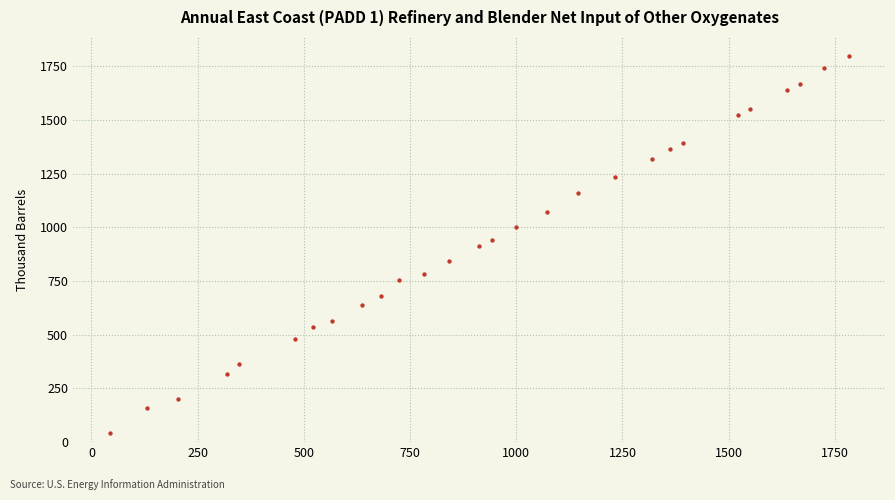

What is the range of X values (max minus min)?

1740.0